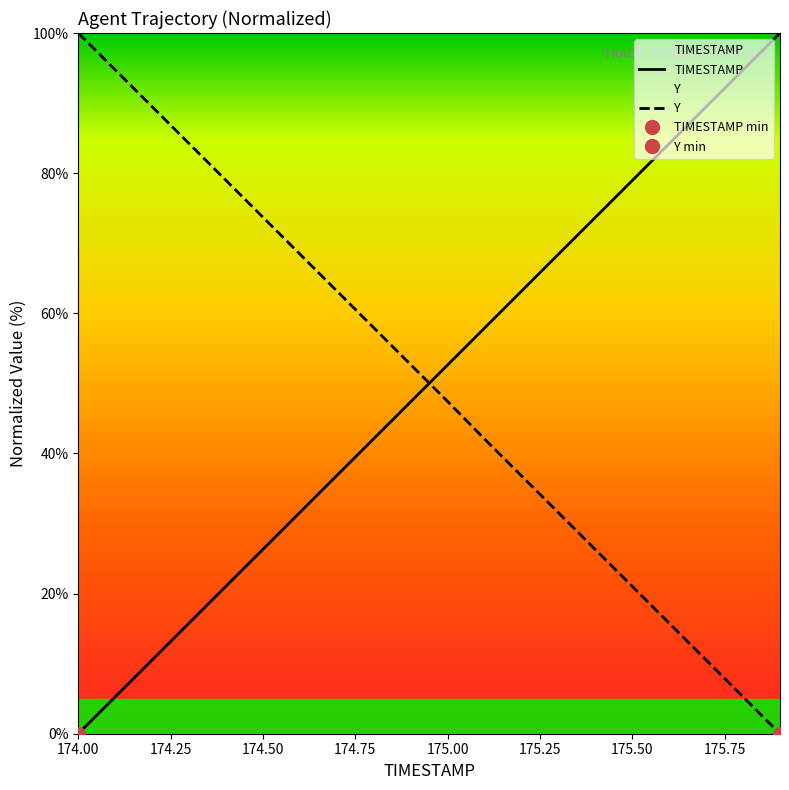

How many values in the Y series are below 52?

10